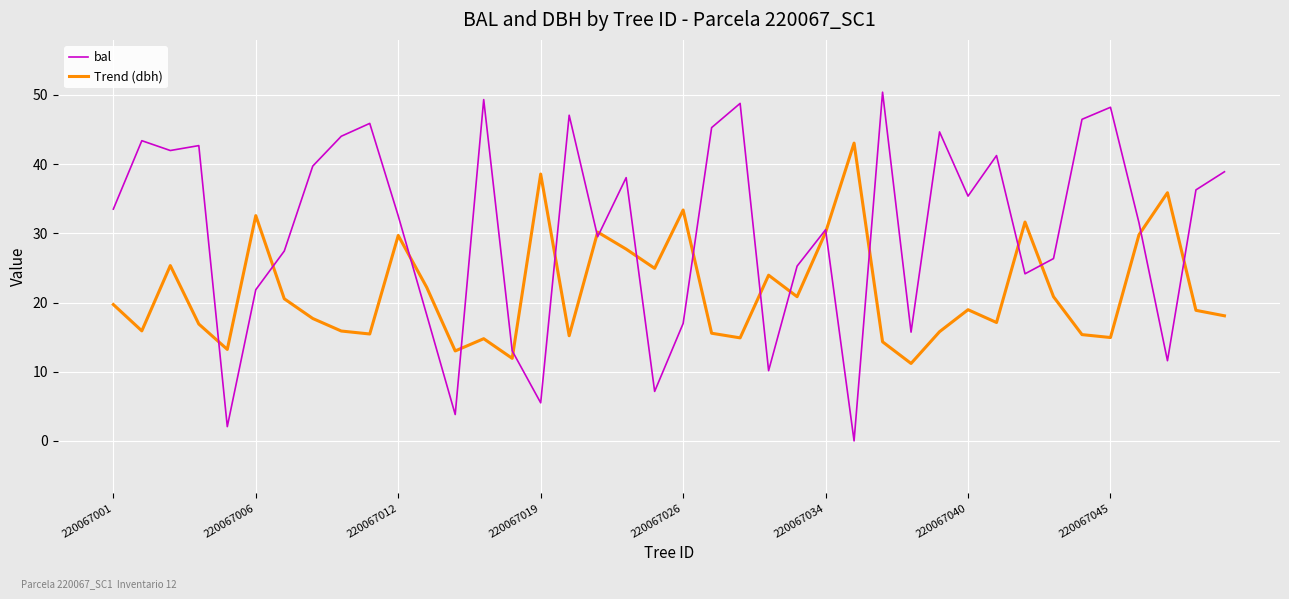

List the series in order of their peak value, highest first.

bal, Trend (dbh)